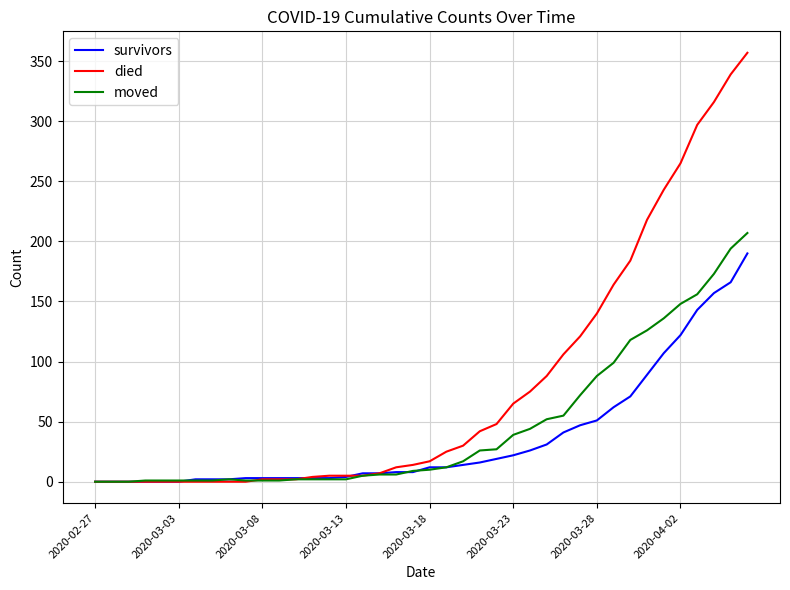

What is the highest value of the survivors series?

190